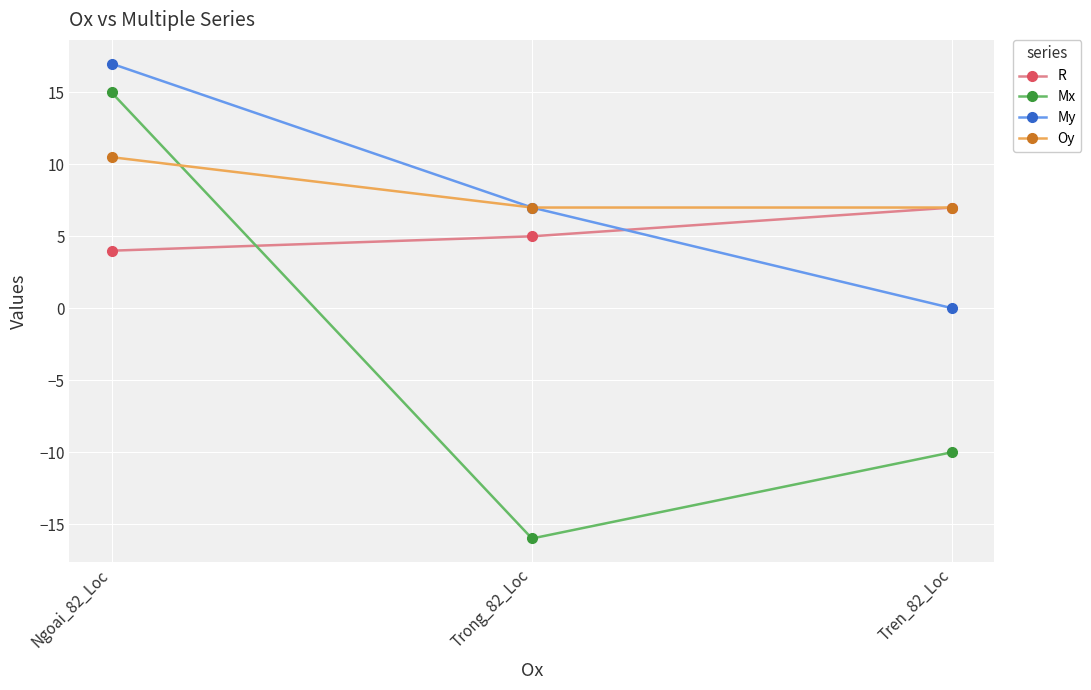

What is the difference between the R values at Trong_82_Loc and Tren_82_Loc?

2.0